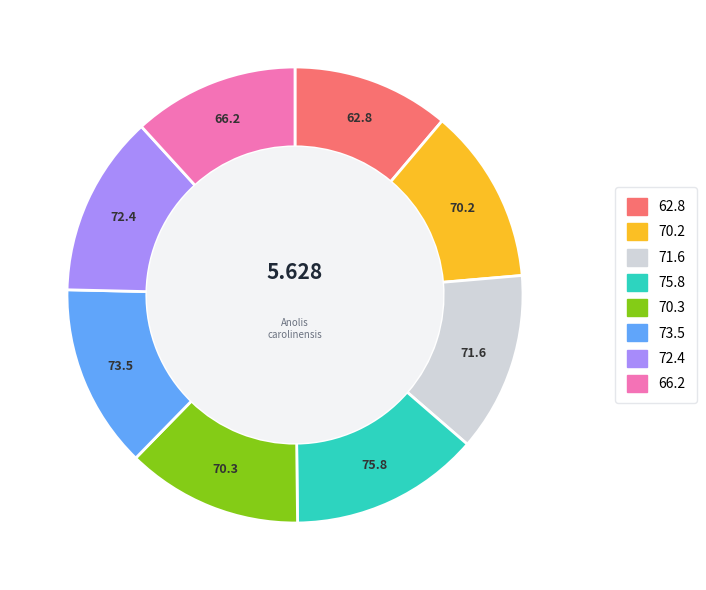

Is there any slice that represents more than half of the pie?

No